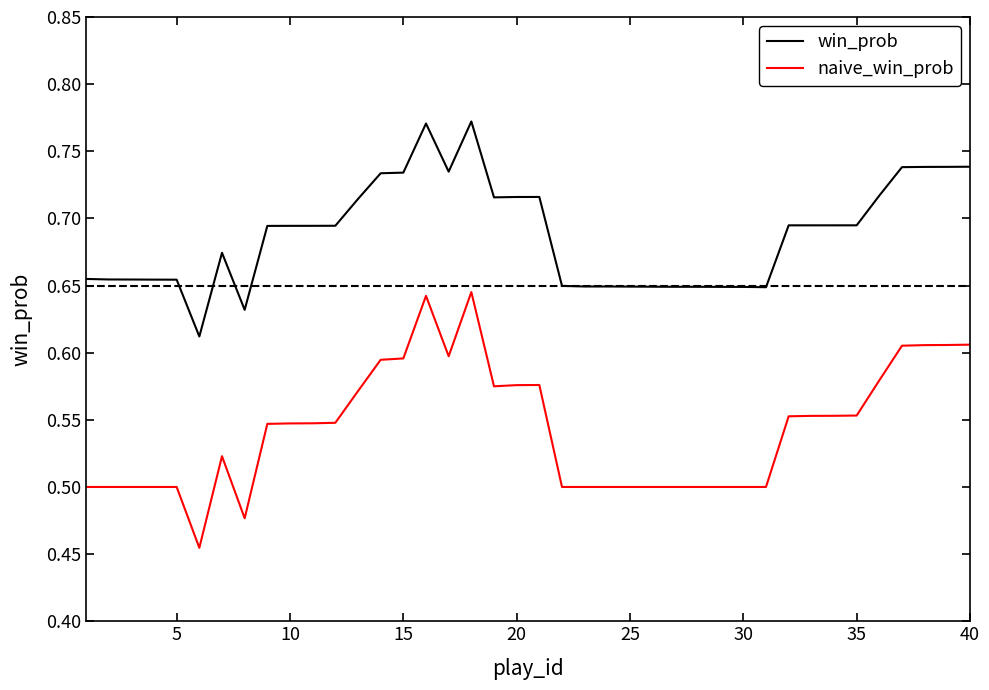

List the series in order of their peak value, highest first.

win_prob, naive_win_prob